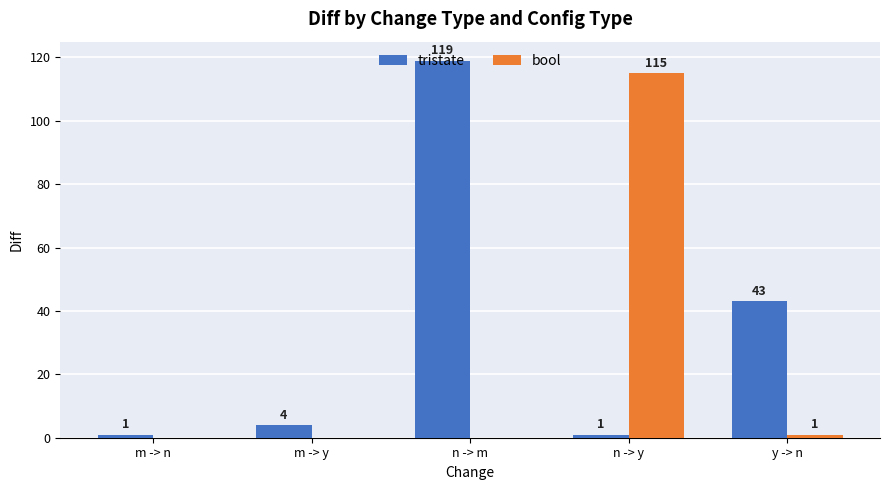

Reading left to right, transcribe all the data shown in this chart.

tristate: m -> n=1	m -> y=4	n -> m=119	n -> y=1	y -> n=43
bool: m -> n=0	m -> y=0	n -> m=0	n -> y=115	y -> n=1